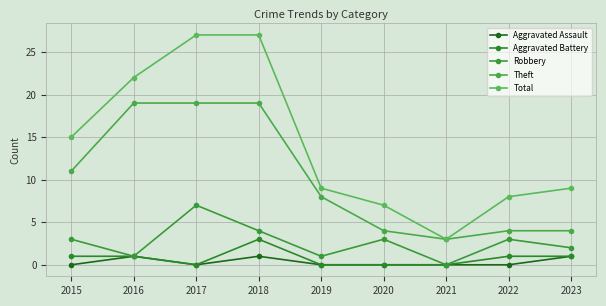

What is the difference between the Total values at 2016 and 2017?

5